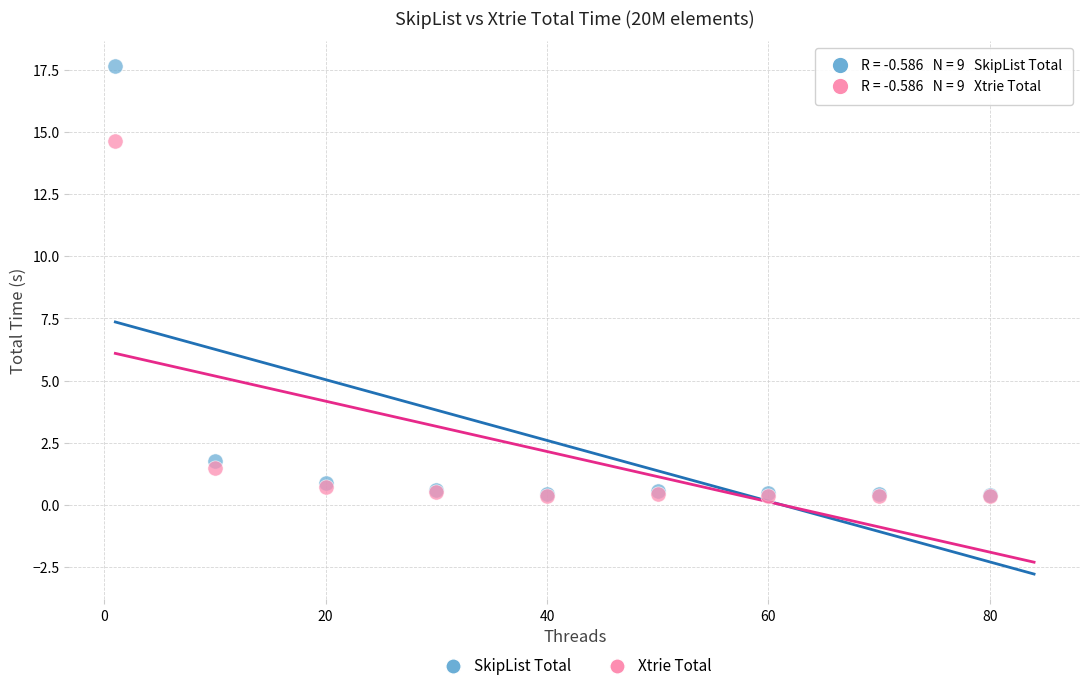

In the Xtrie Total series, what Y value is closest to 7?

1.5